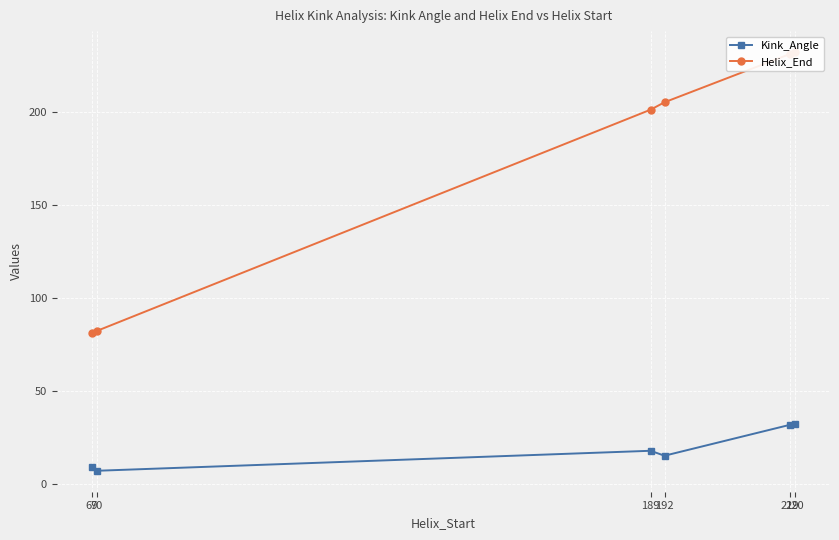

Reading left to right, extract all data points from this chart.

Kink_Angle: 8.6	6.9	17.6	15.0	31.6	32.1
Helix_End: 81.0	82.0	201.0	205.0	231.0	232.0